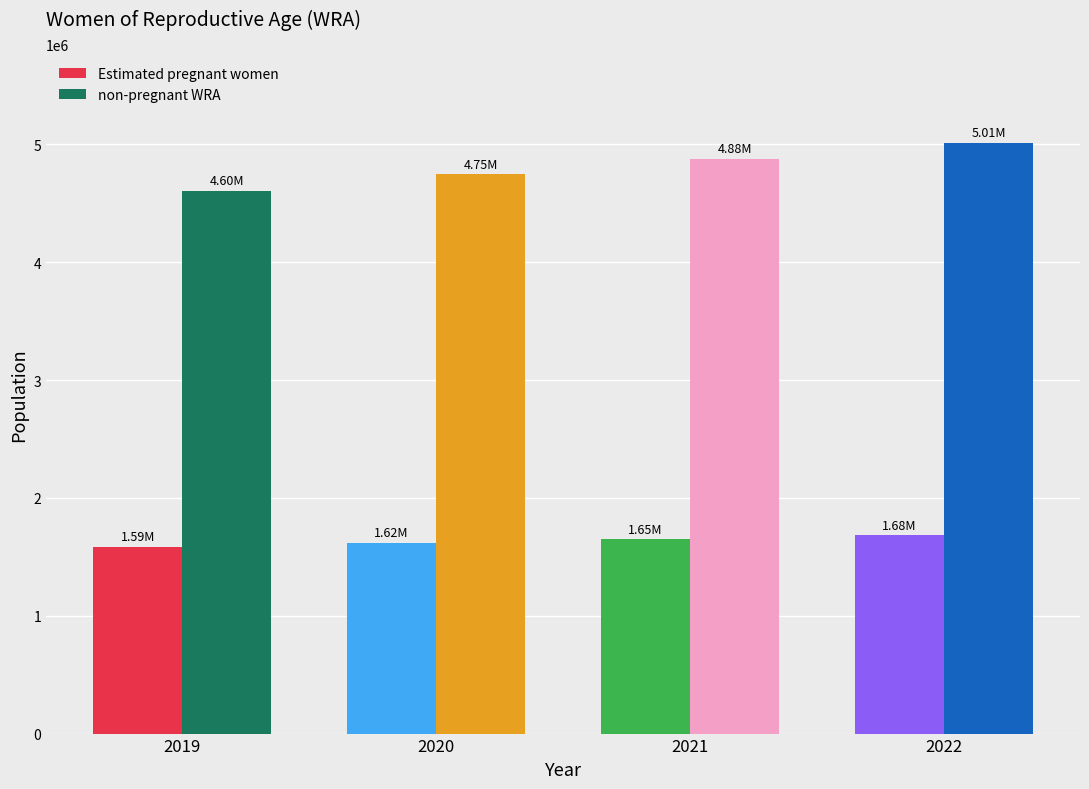

The value of non-pregnant WRA at 2021 is 4878343.5. True or false?

True